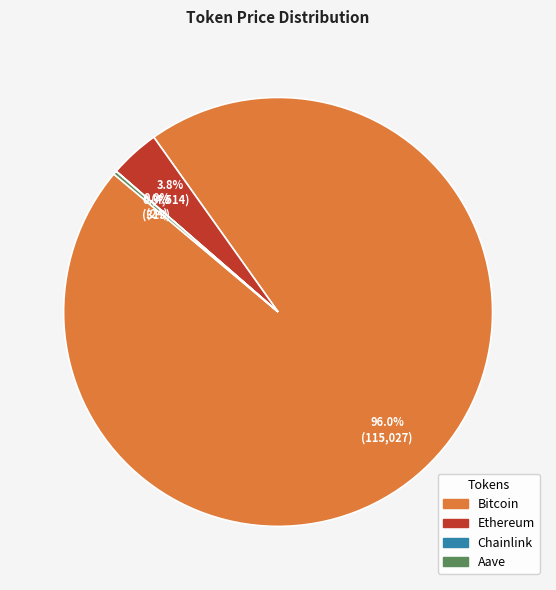

Which category has the biggest portion of the pie?

Bitcoin